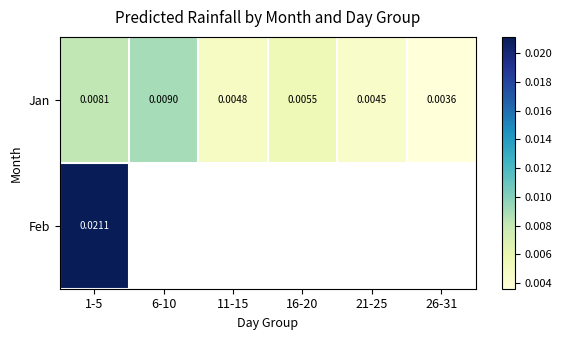

Count the number of categories in the chart.

6